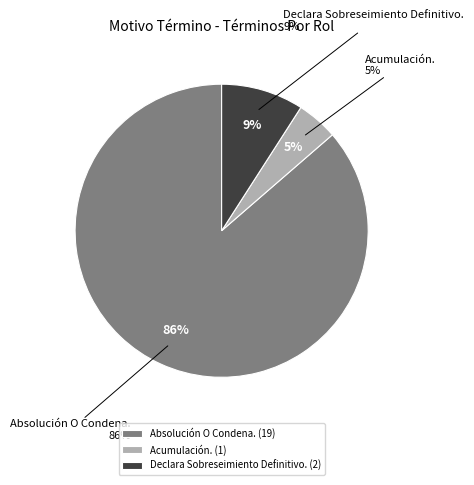

Do Absolución O Condena. and Declara Sobreseimiento Definitivo. together represent more than half of the pie?

Yes